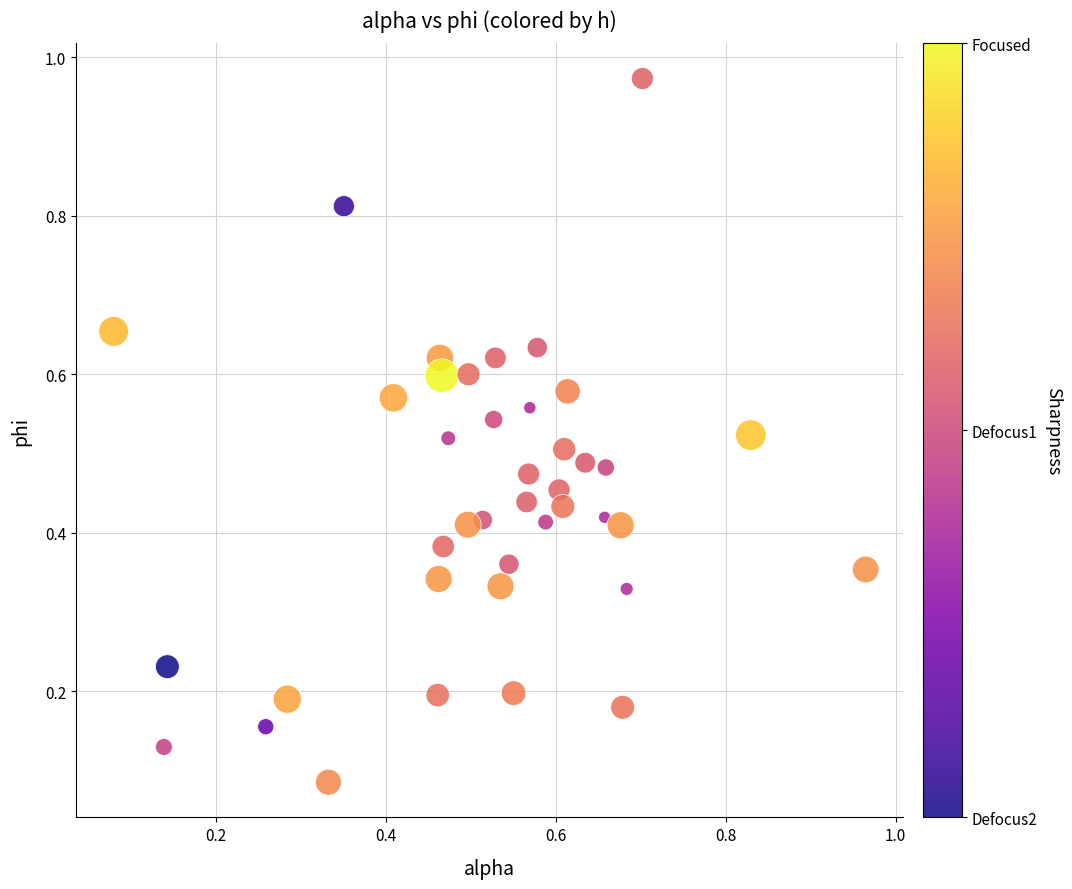

What is the range of Y values (max minus min)?

0.9